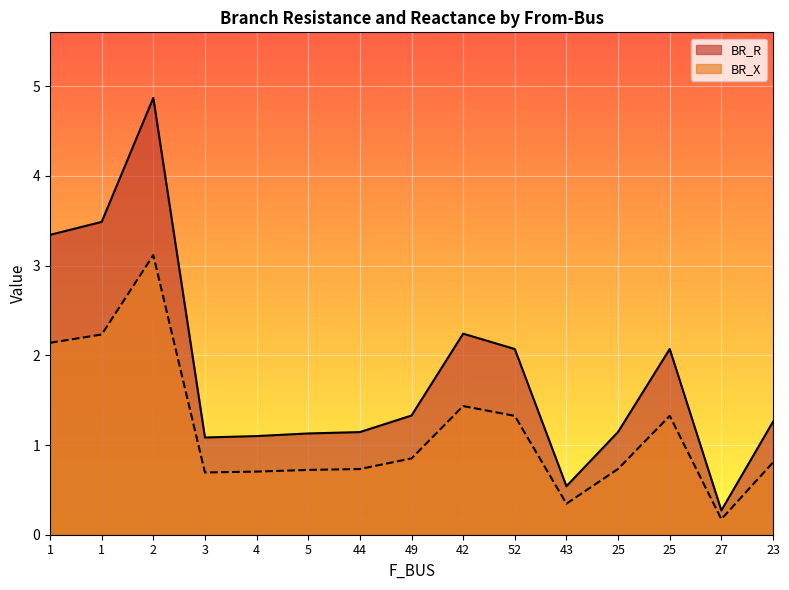

Reading left to right, transcribe all the data shown in this chart.

BR_R: 1=3.3	1=3.5	2=4.9	3=1.1	4=1.1	5=1.1	44=1.1	49=1.3	42=2.2	52=2.1	43=0.5	25=1.1	25=2.1	27=0.3	23=1.3
BR_X: 1=2.1	1=2.2	2=3.1	3=0.7	4=0.7	5=0.7	44=0.7	49=0.9	42=1.4	52=1.3	43=0.3	25=0.7	25=1.3	27=0.2	23=0.8